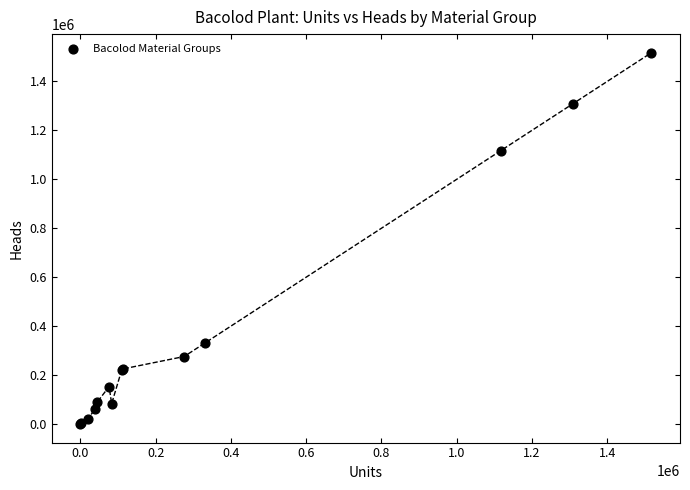

What Y value in the scatter plot is closest to 758721?

1117463